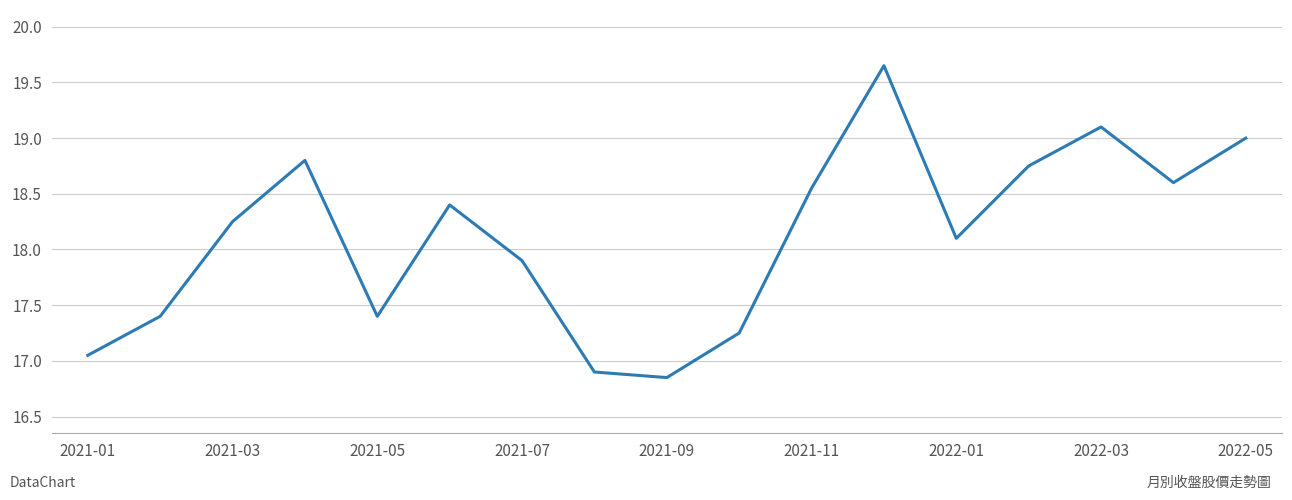

At which category does the data reach its first local valley?

2021-05